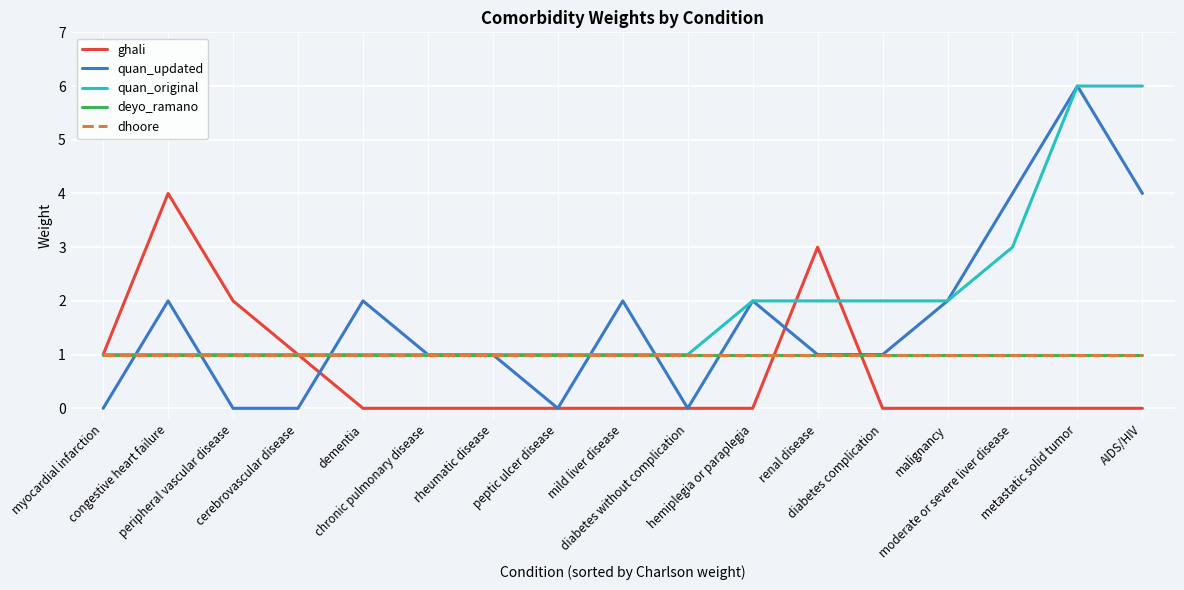

What is the spread (max minus min) of values at peptic ulcer disease?

1